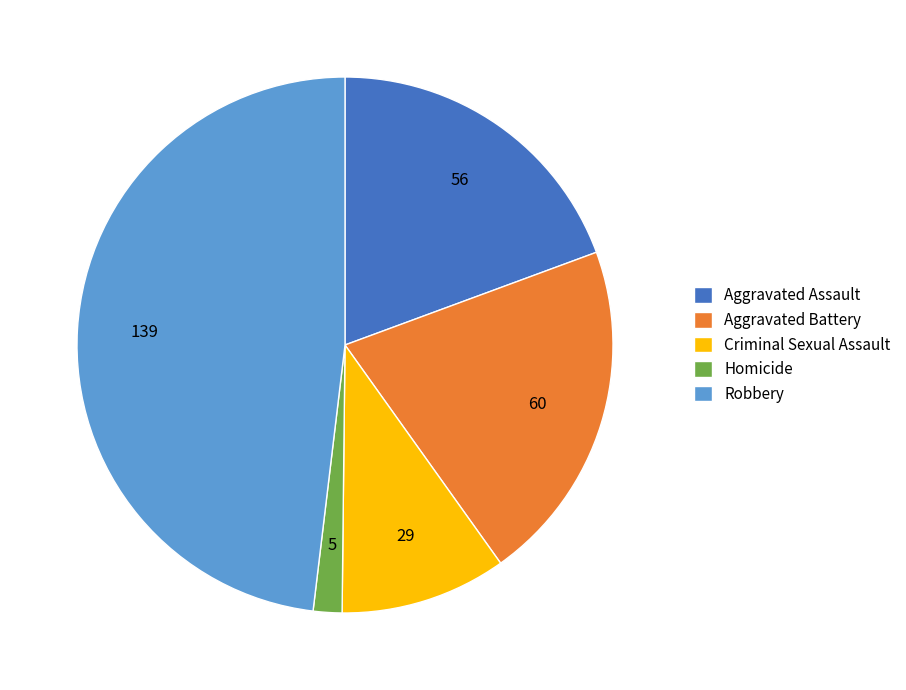

True or false: Robbery accounts for 48% of the total.

True